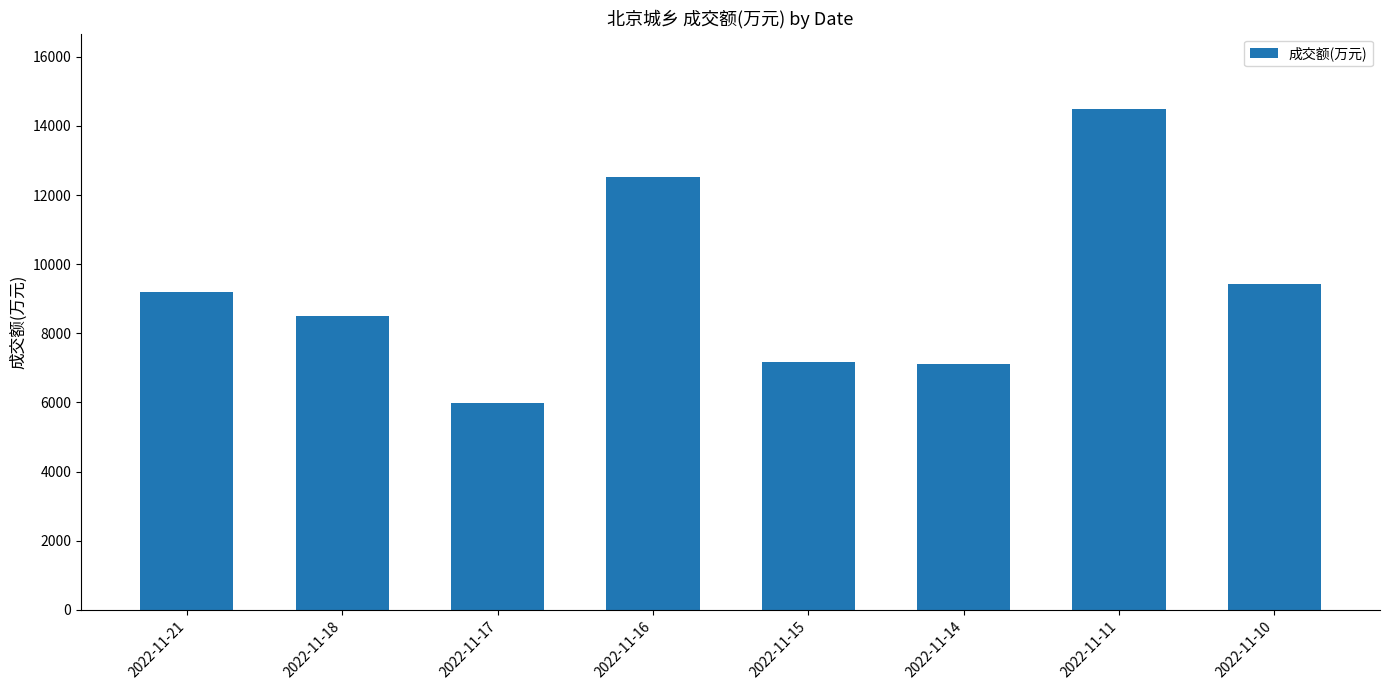

Which has a higher value, 2022-11-17 or 2022-11-16?

2022-11-16